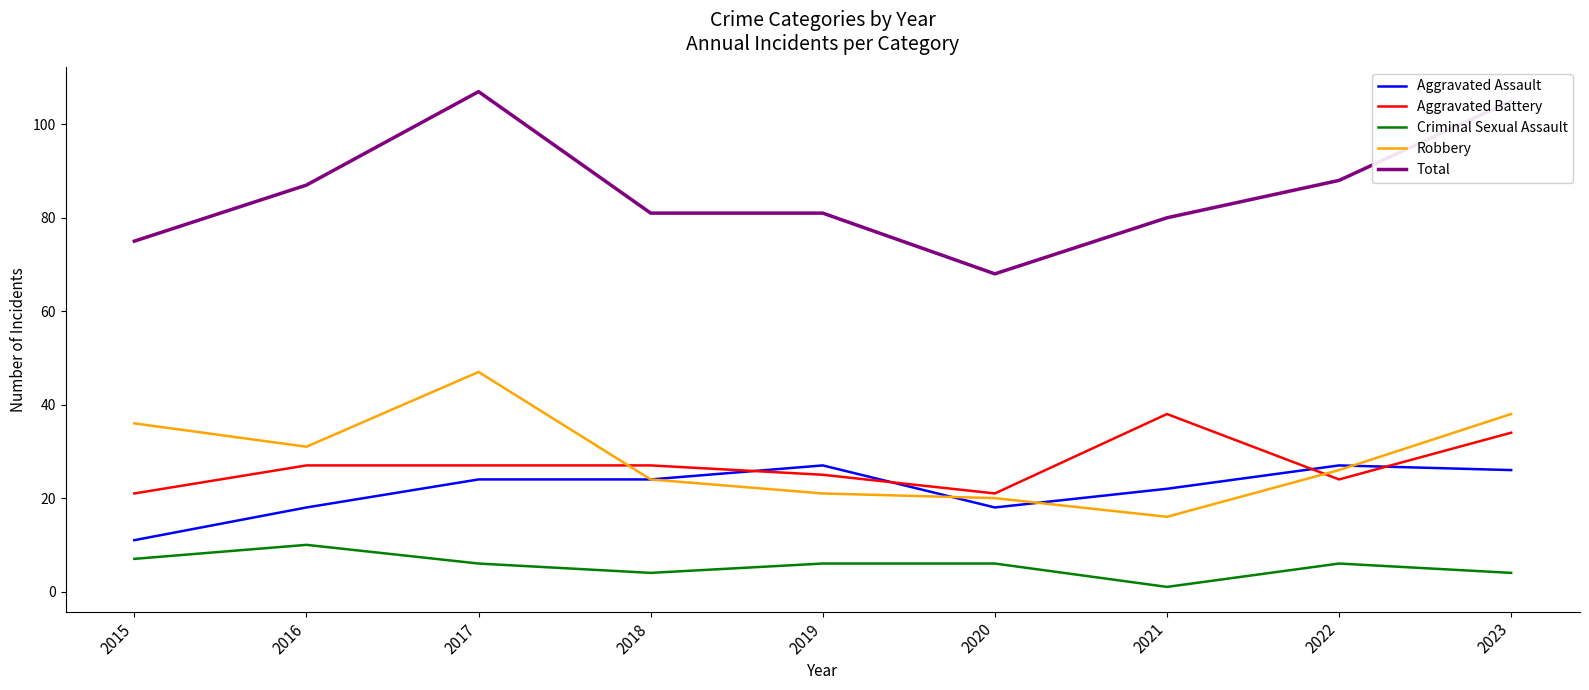

What value does the Criminal Sexual Assault series have at 2017?

6